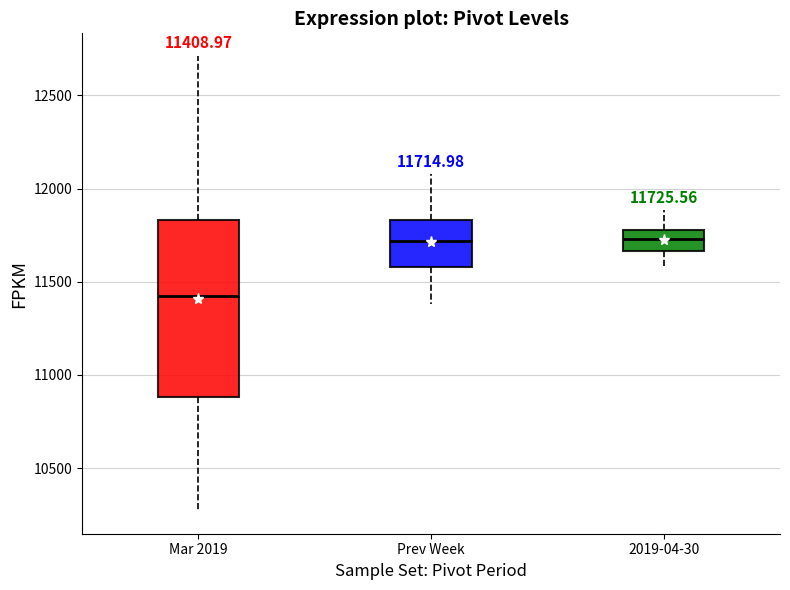

Which box's median line is the lowest?

Mar 2019